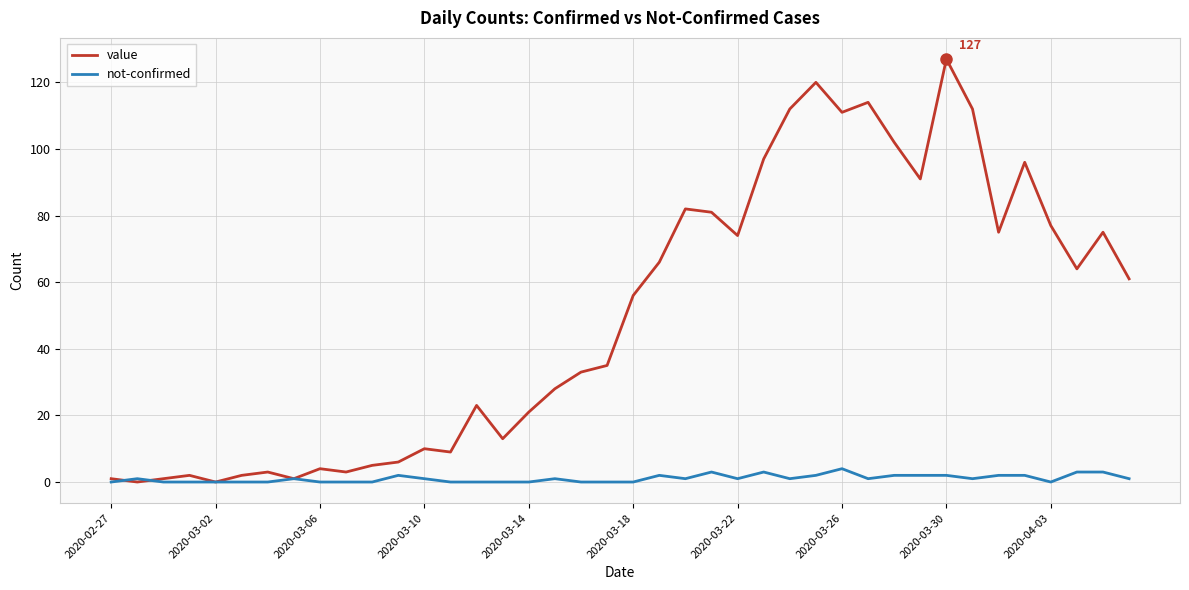

Which series has the widest spread of values?

value